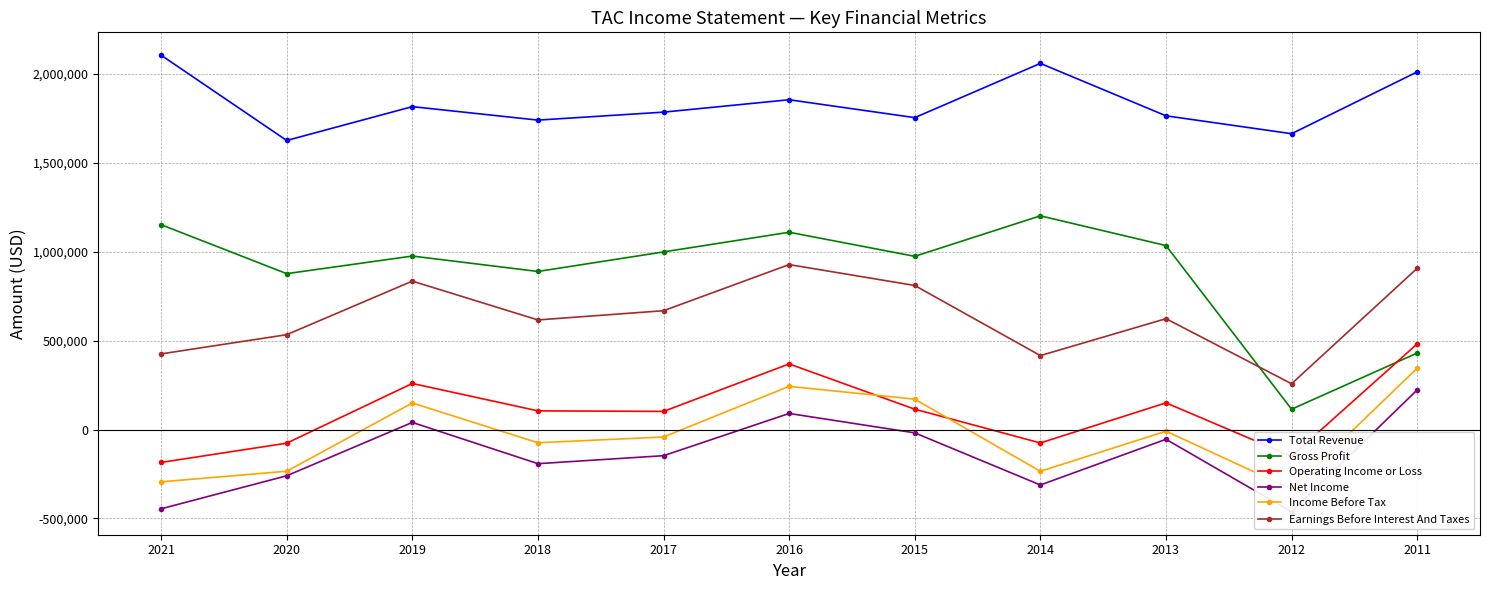

How many values in the Total Revenue series are below 1785000?

5